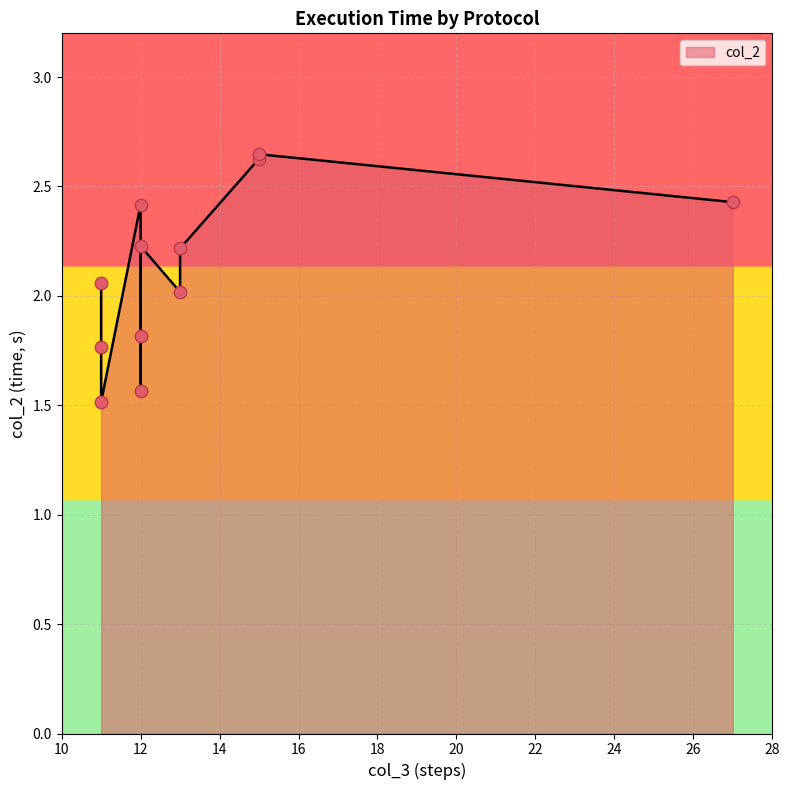

What is the ratio of the value at 11 to the value at 13?

0.7